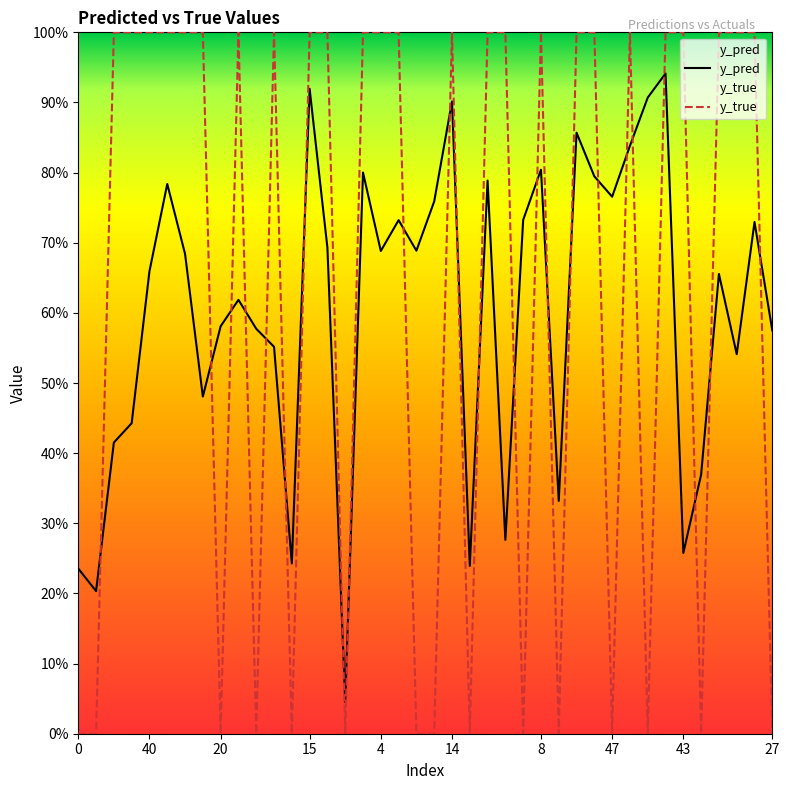

Where is the first local minimum for y_true?

20